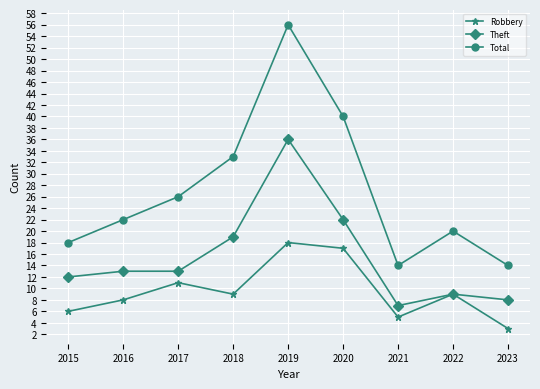

How many series are shown in this chart?

3